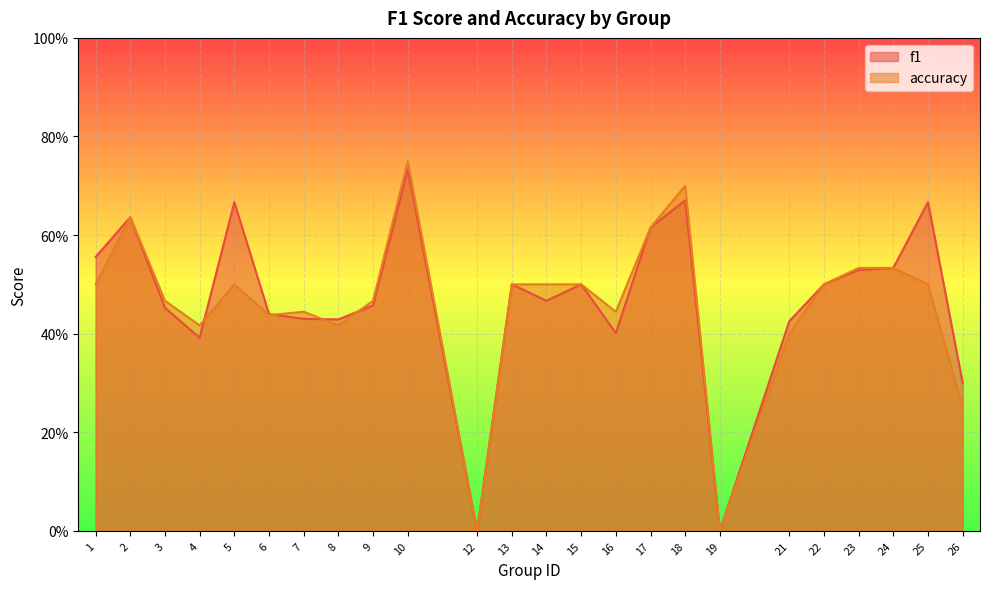

Count the number of data series in this chart.

2